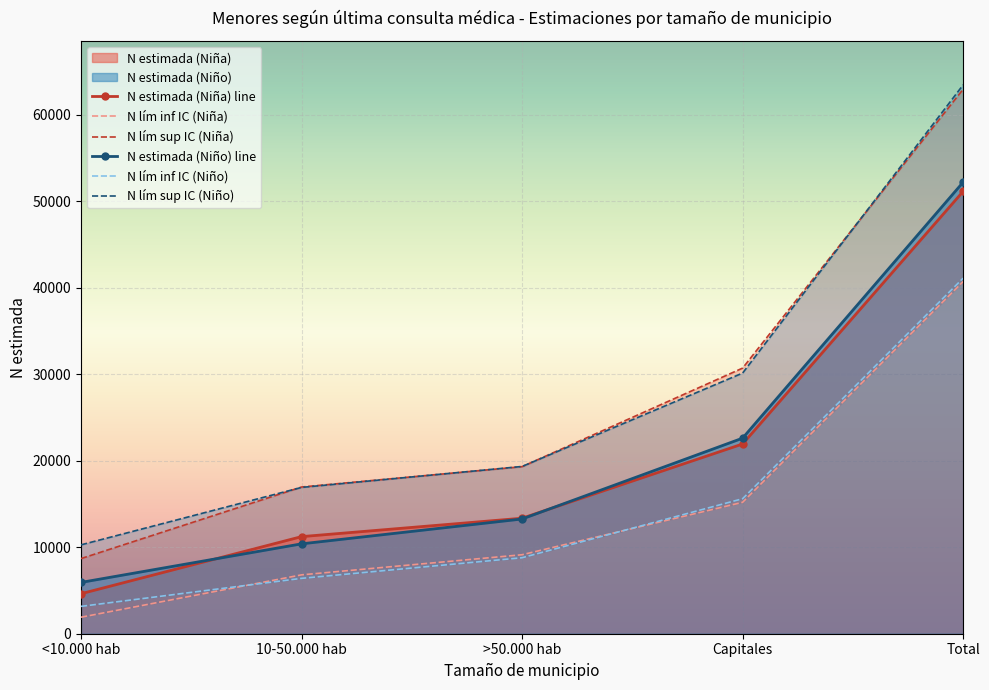

Is it true that N lím sup IC (Niña) equals 4469 at <10.000 hab?

False